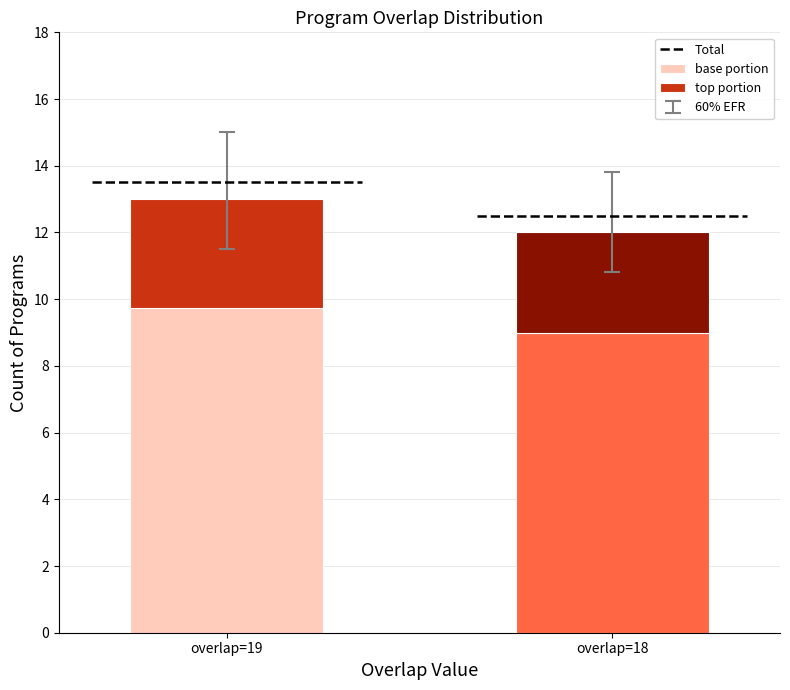

Reading right to left, transcribe the values for base portion.

overlap=18=9.0	overlap=19=9.8